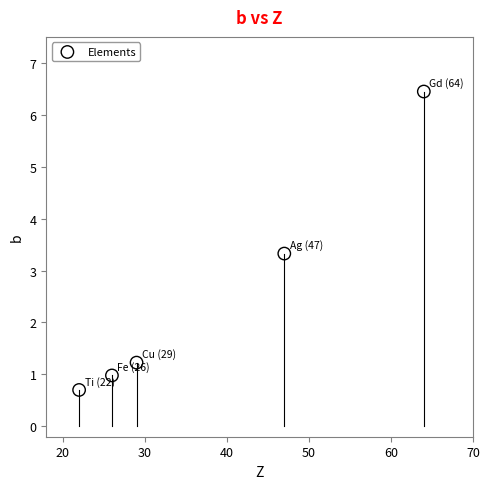

What is the average X value?

37.6